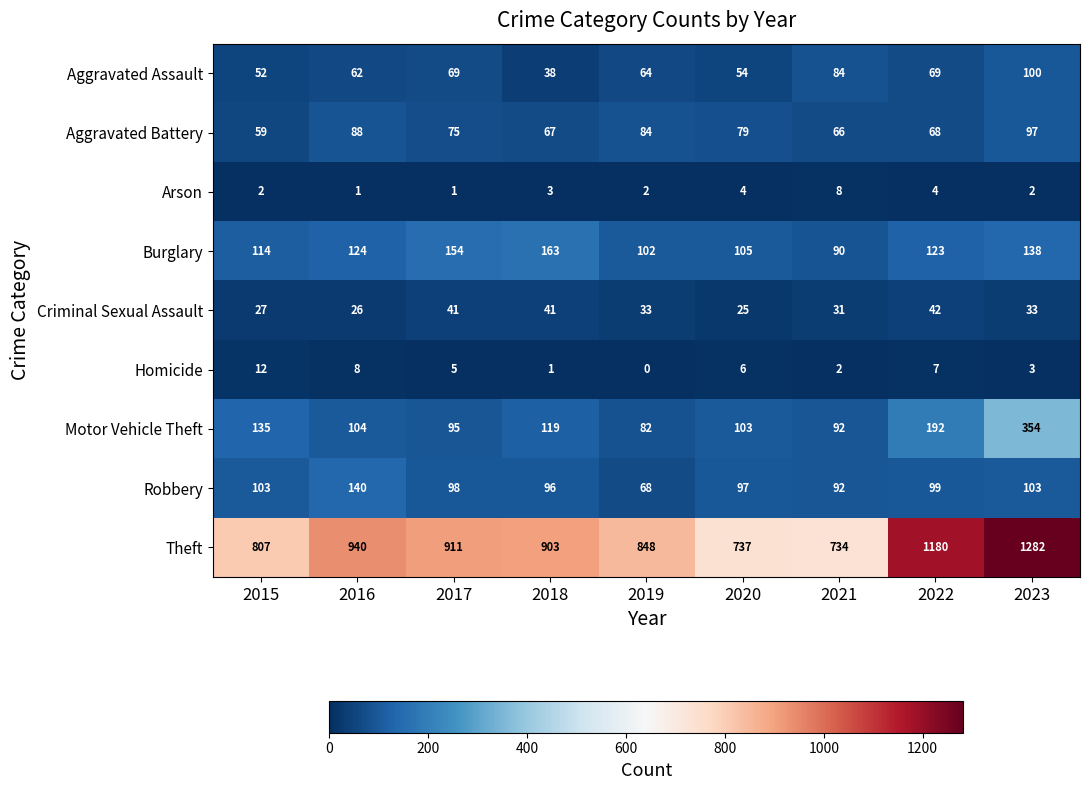

What is the difference between the maximum and second lowest values in the Aggravated Battery series?

31